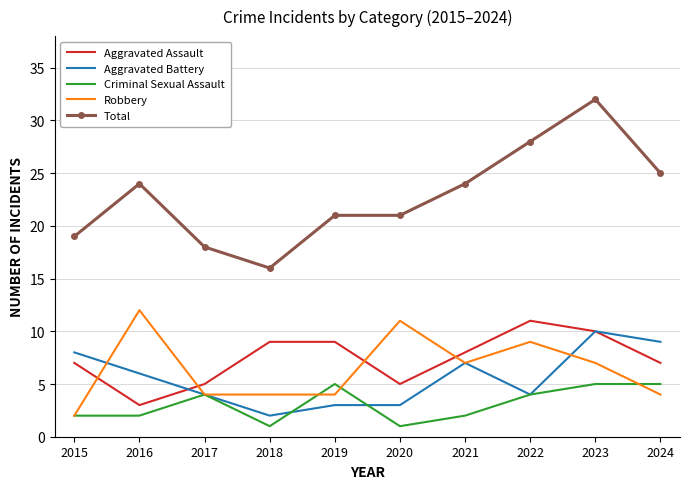

At how many categories does at least one series exceed 4?

10